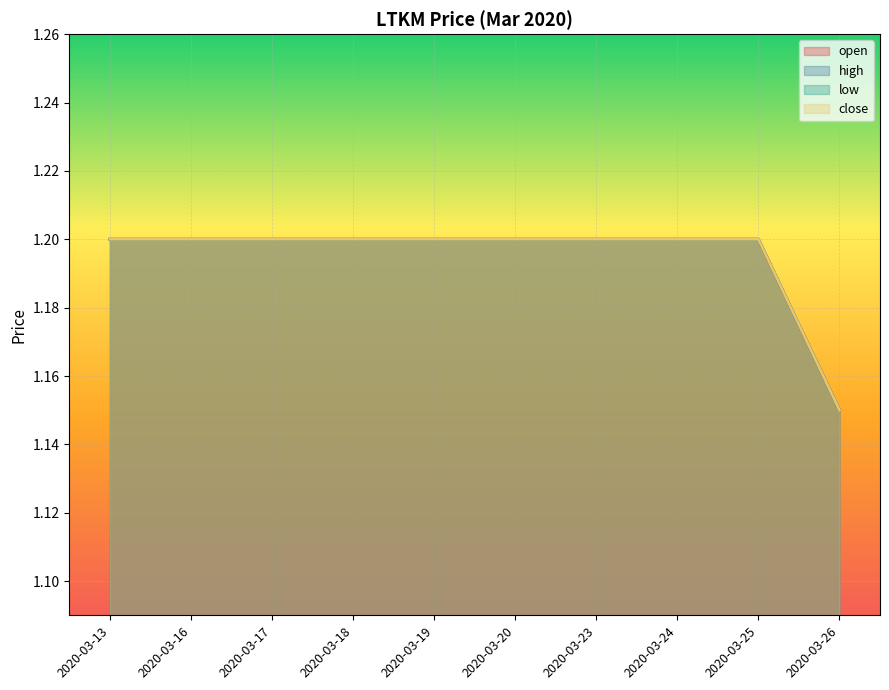

Which series changed the most between 2020-03-19 and 2020-03-20?

open